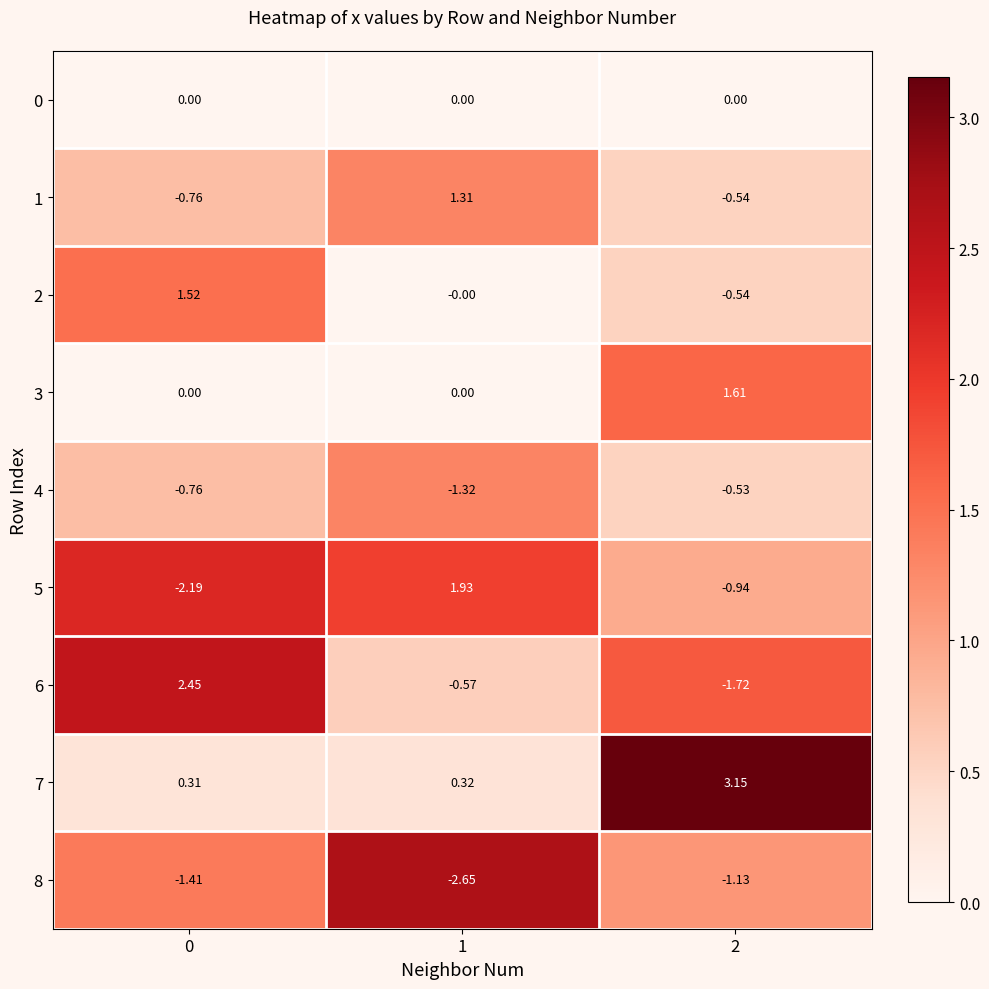

How many categories are shown in the chart?

3